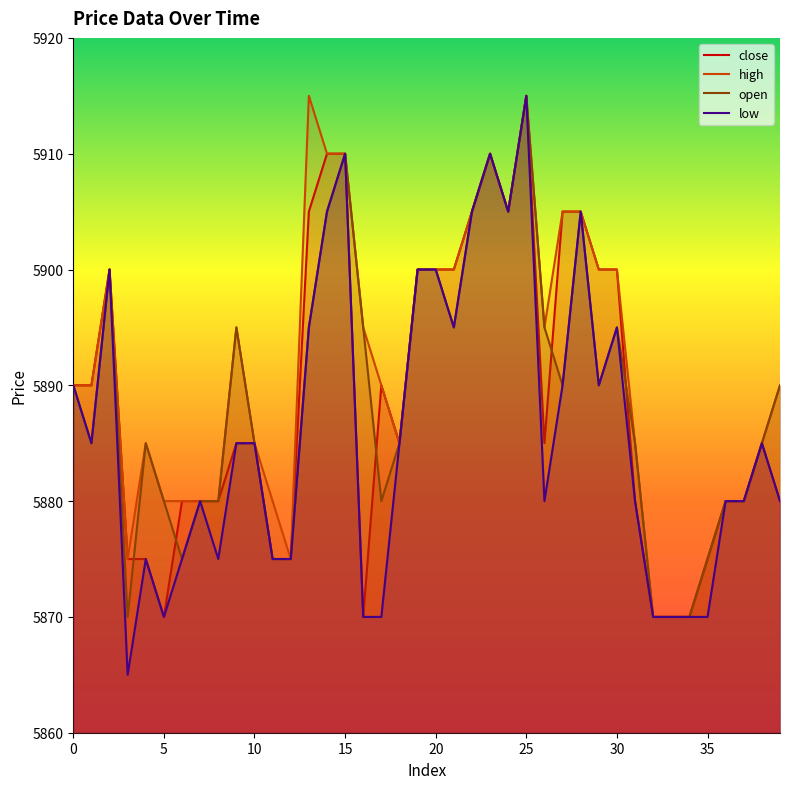

List the series in order of their peak value, highest first.

close, high, open, low